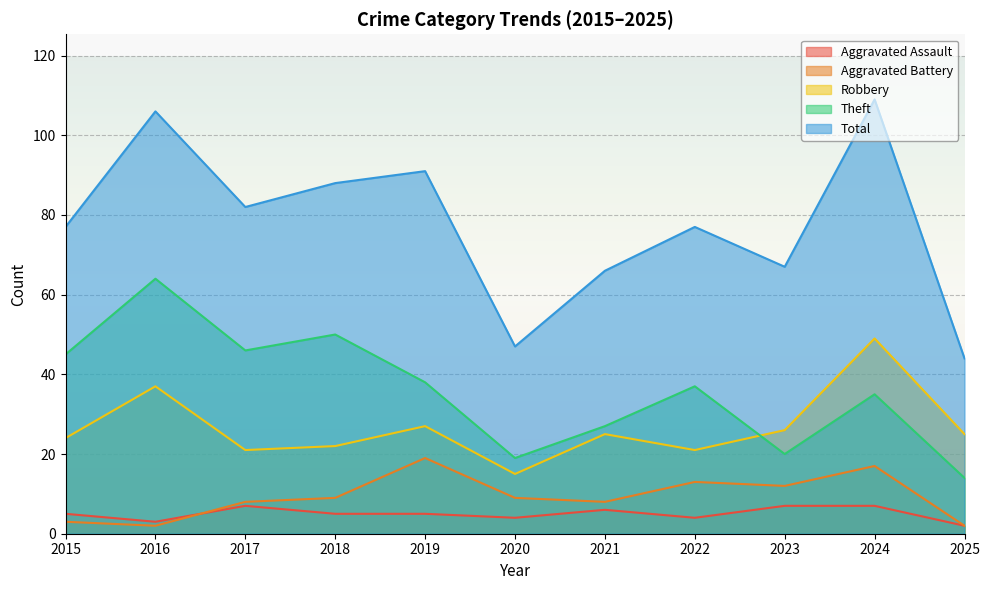

Reading left to right, what are all the values shown in this chart?

Aggravated Assault: 2015=5	2016=3	2017=7	2018=5	2019=5	2020=4	2021=6	2022=4	2023=7	2024=7	2025=2
Aggravated Battery: 2015=3	2016=2	2017=8	2018=9	2019=19	2020=9	2021=8	2022=13	2023=12	2024=17	2025=2
Robbery: 2015=24	2016=37	2017=21	2018=22	2019=27	2020=15	2021=25	2022=21	2023=26	2024=49	2025=25
Theft: 2015=45	2016=64	2017=46	2018=50	2019=38	2020=19	2021=27	2022=37	2023=20	2024=35	2025=14
Total: 2015=77	2016=106	2017=82	2018=88	2019=91	2020=47	2021=66	2022=77	2023=67	2024=109	2025=44